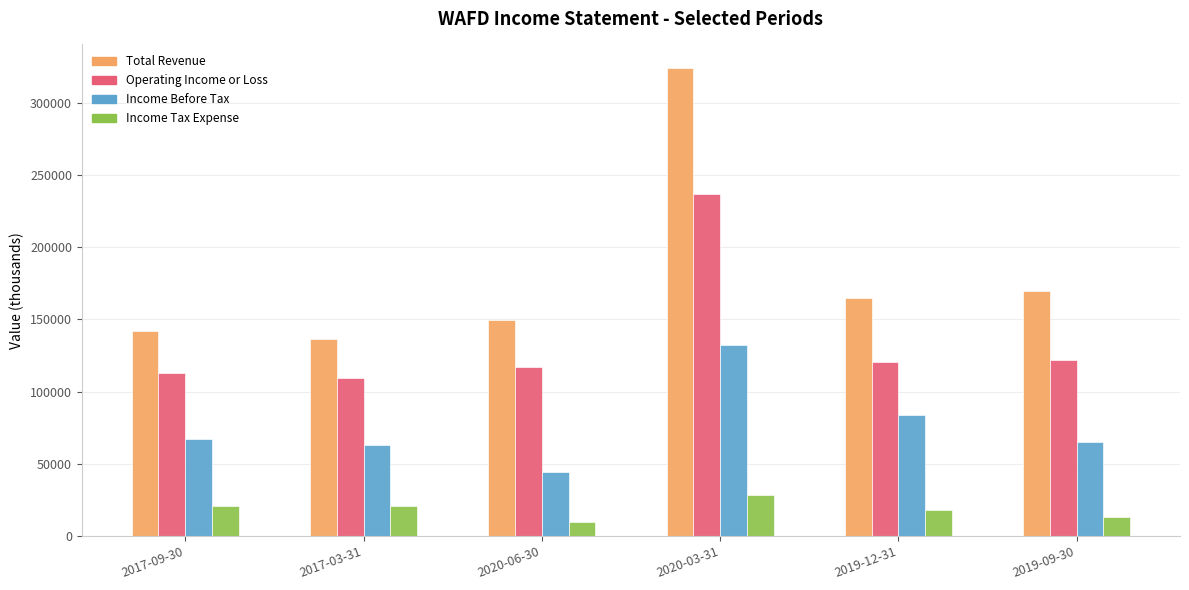

What is the total value across all series at 2020-03-31?

722500